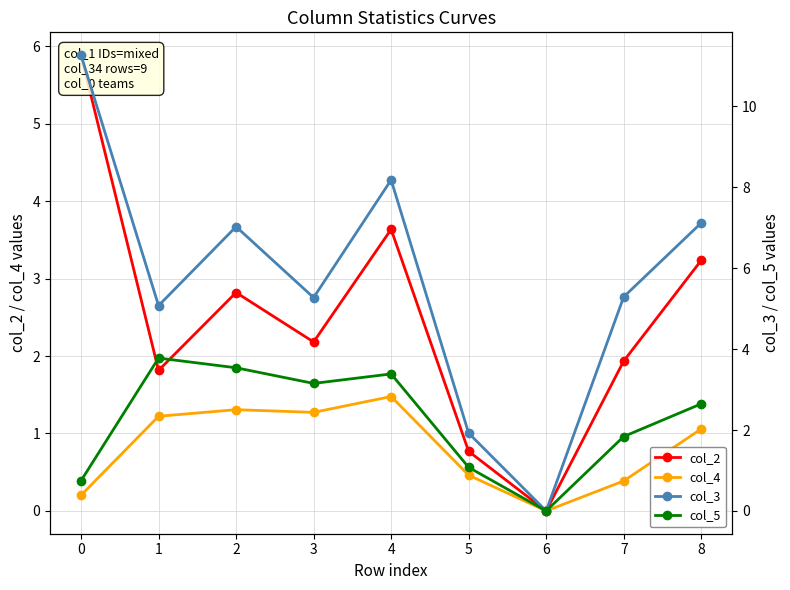

What is the value of the col_4 point at the 2nd from the left?

1.2